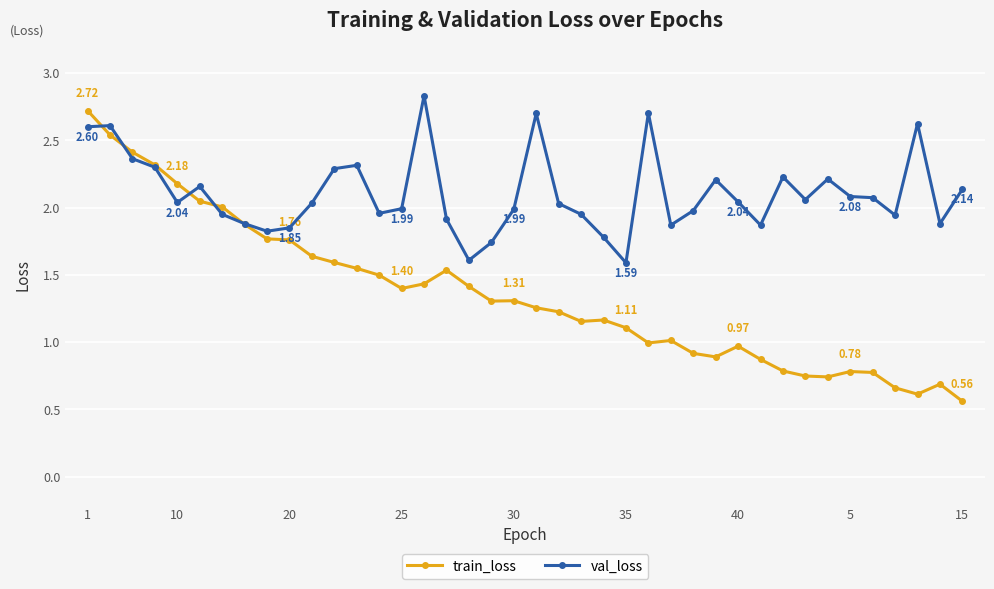

What is the sum of all train_loss values?

54.2